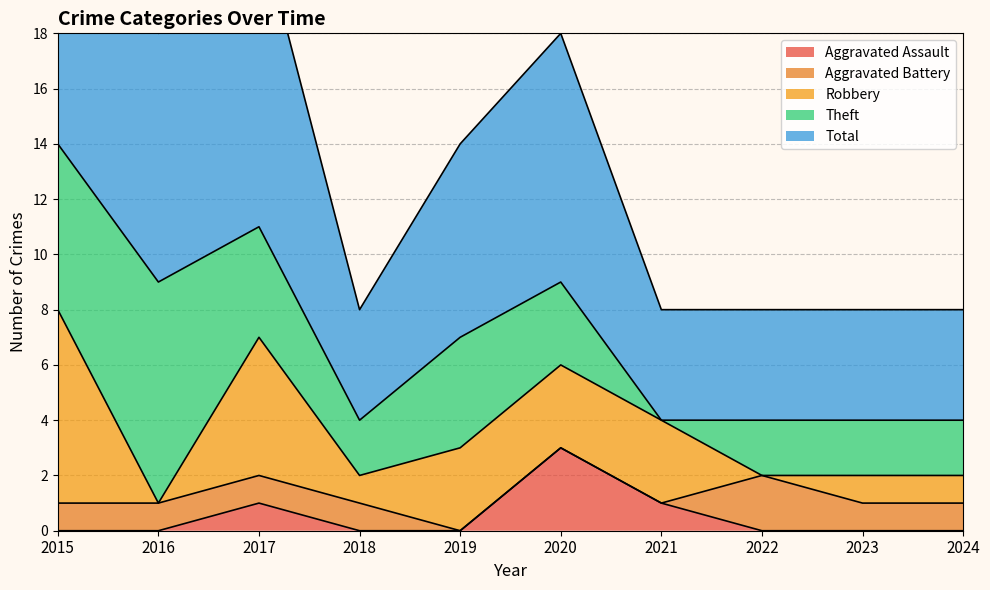

At which category does the chart reach its peak across all series?

2015